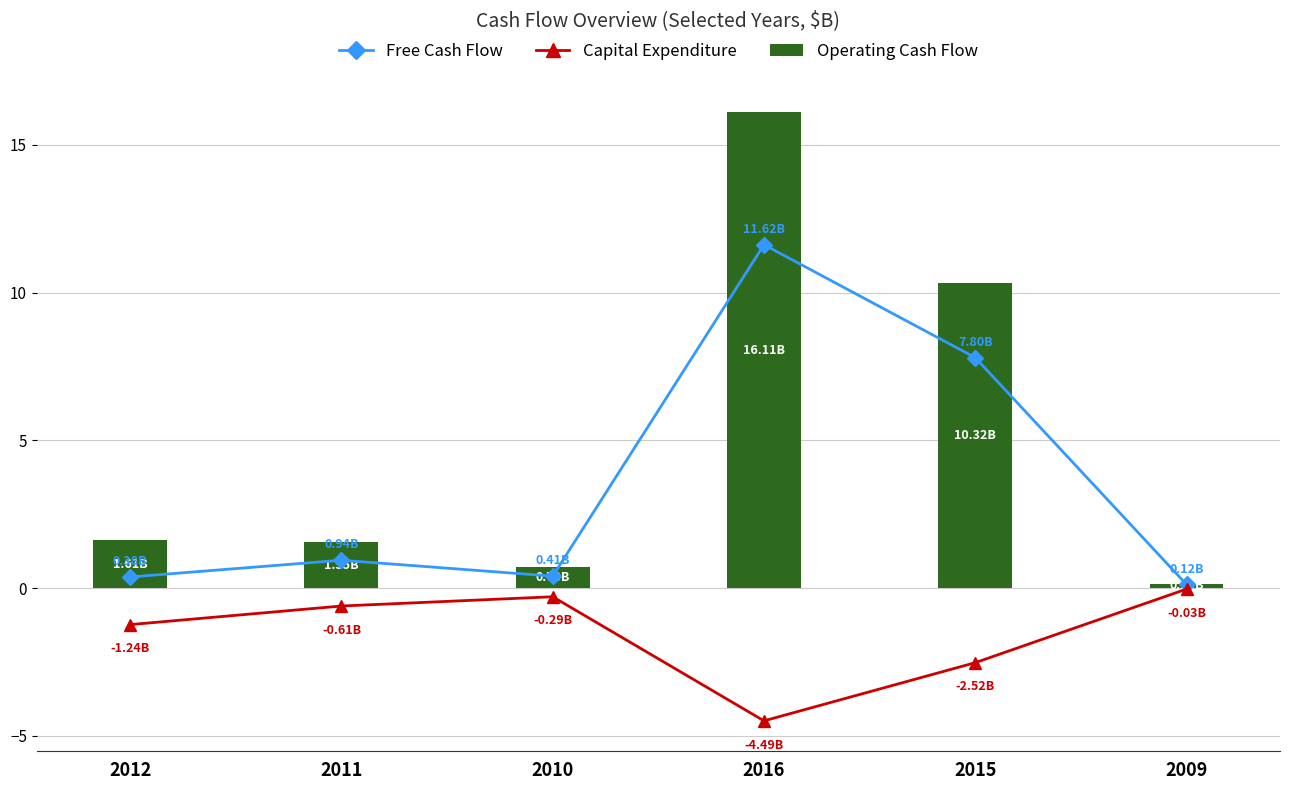

What is the total value across all series at 2010?

0.8